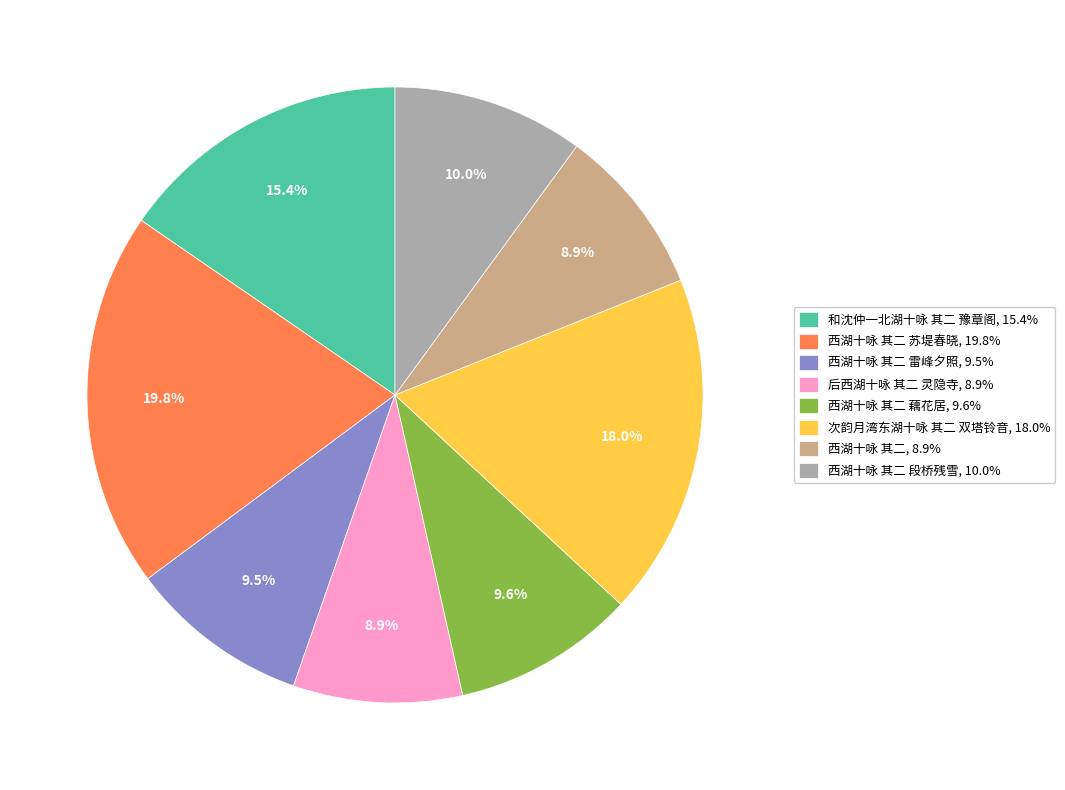

How much of the chart is everything except 西湖十咏 其二 雷峰夕照, 9.5%?

90.5%